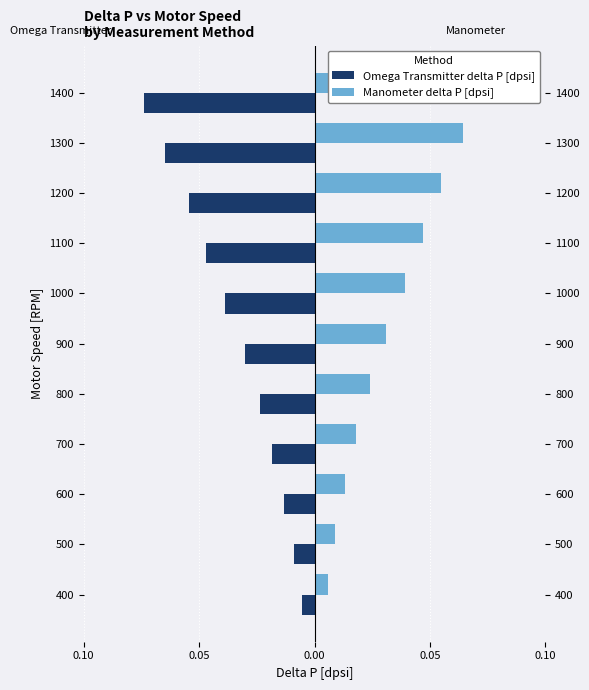

How many bars are there in total?

22